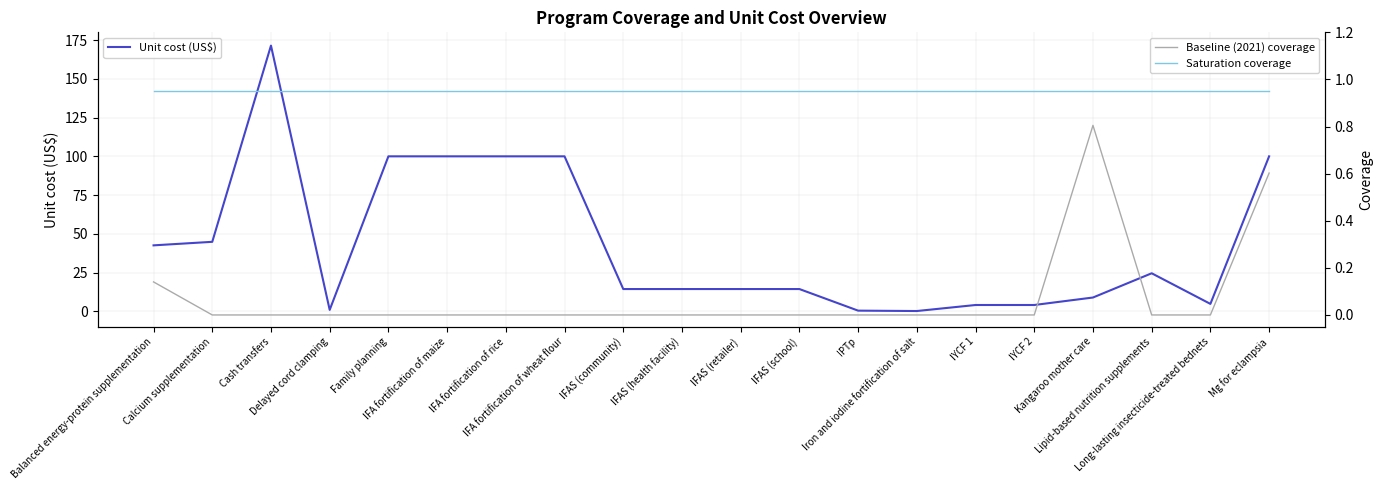

Read the Saturation coverage value at IFA fortification of wheat flour.

0.9